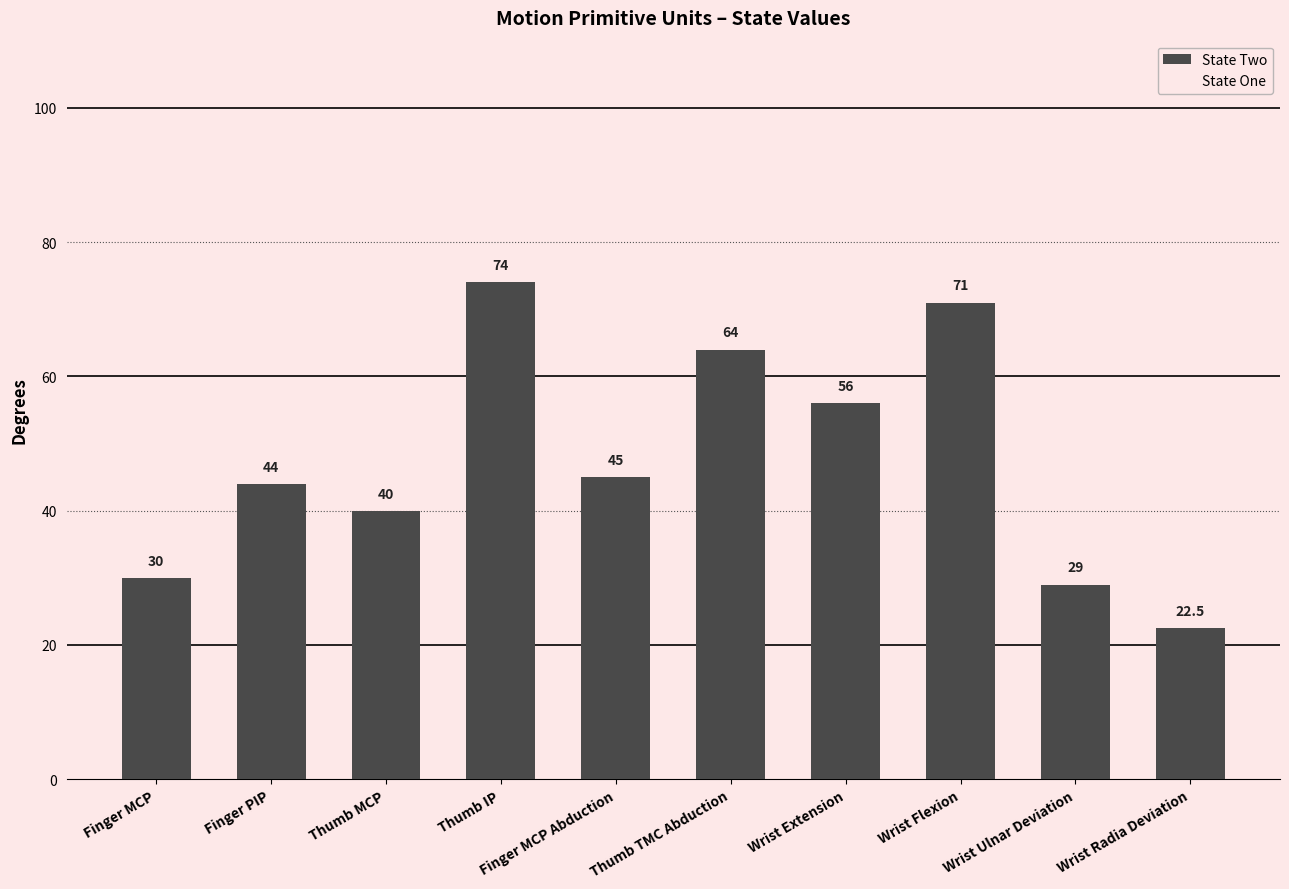

List the labels in order of value, largest first.

Thumb IP, Wrist Flexion, Thumb TMC Abduction, Wrist Extension, Finger MCP Abduction, Finger PIP, Thumb MCP, Finger MCP, Wrist Ulnar Deviation, Wrist Radia Deviation